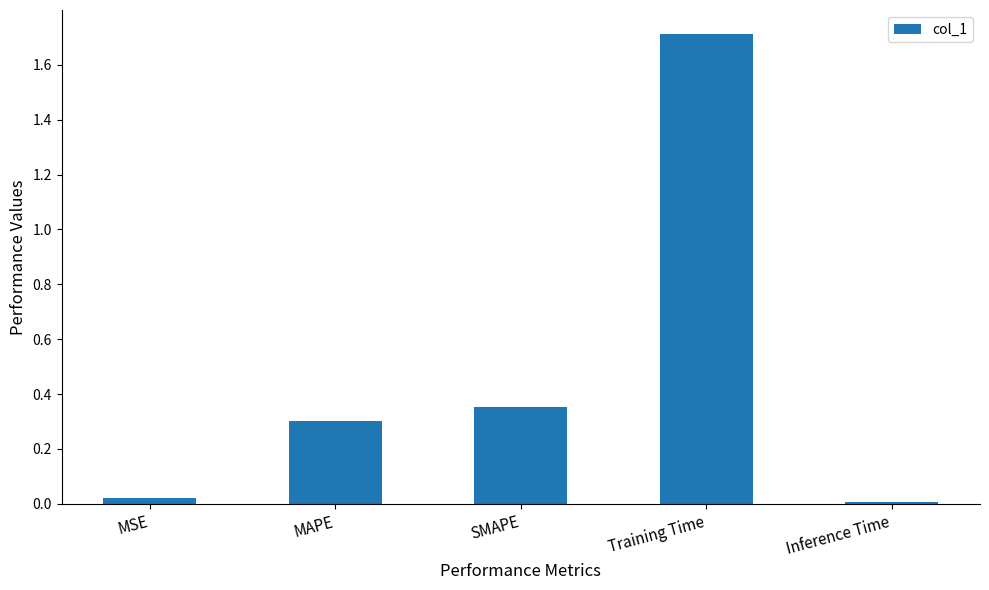

The value at MSE is 0.0. True or false?

True